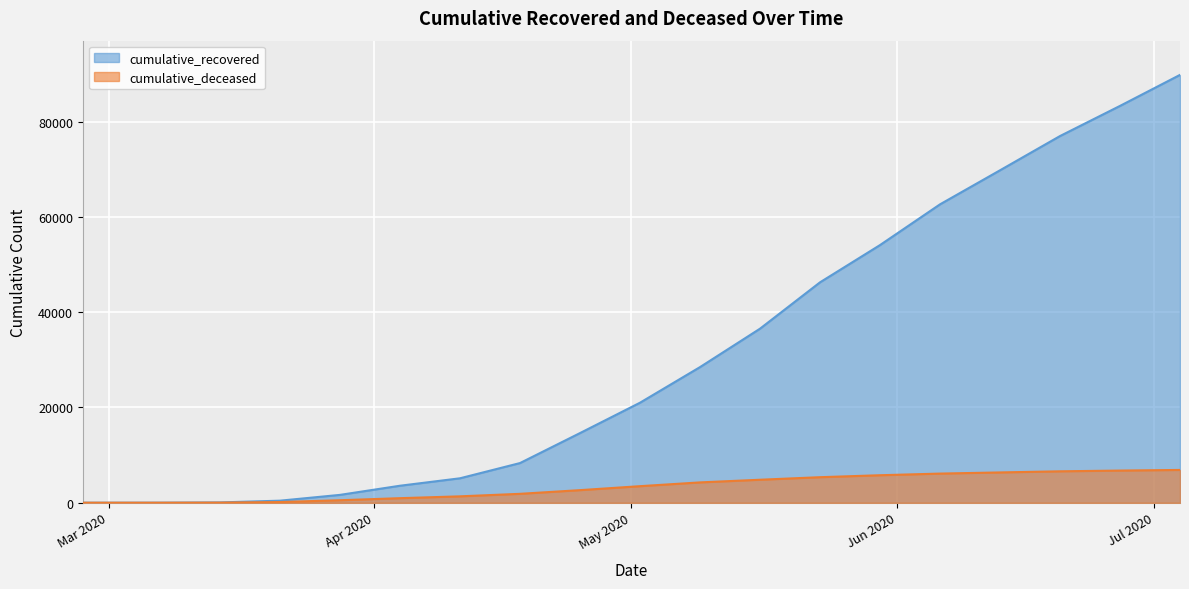

Is the value of cumulative_deceased at 2020-03-21 greater than the value of cumulative_recovered at 2020-04-25?

No